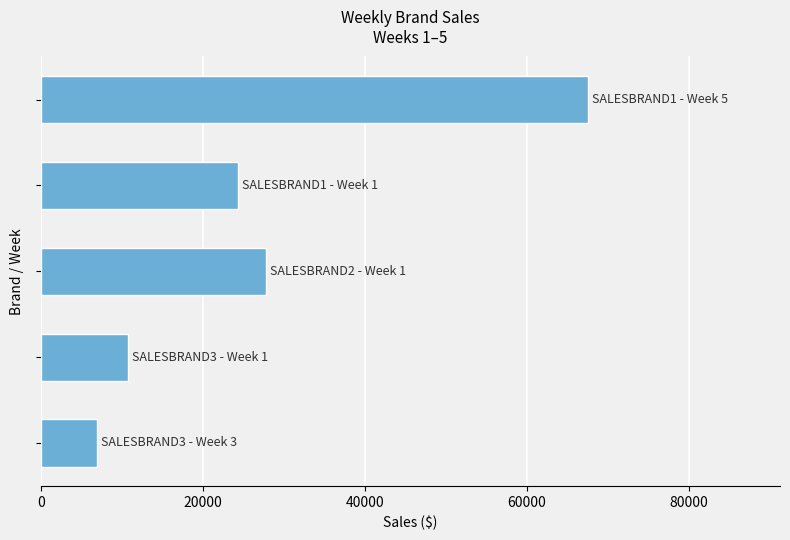

What is the minimum value shown in the chart?

6900.6